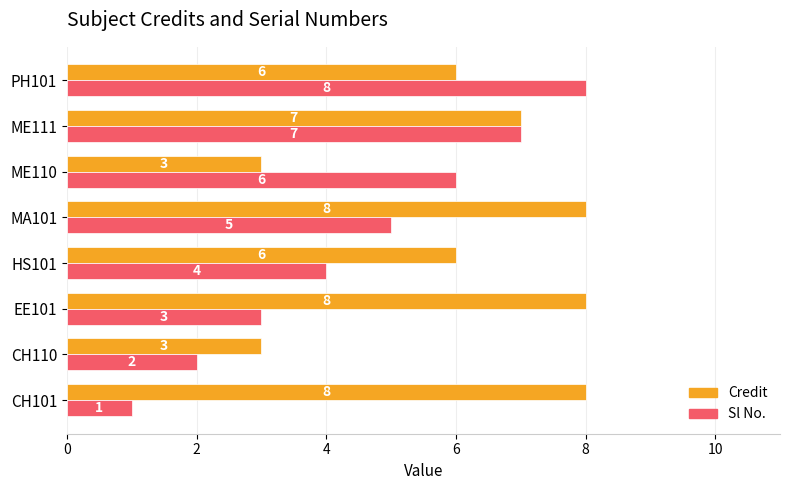

The Credit series shows 2 at EE101. True or false?

False